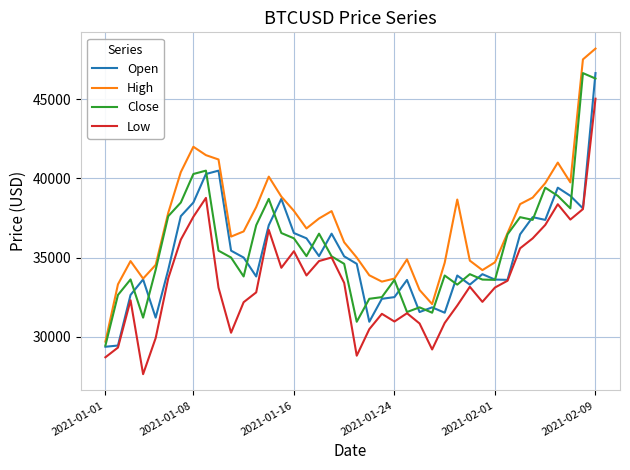

Does the chart display data point markers on the line(s)?

No